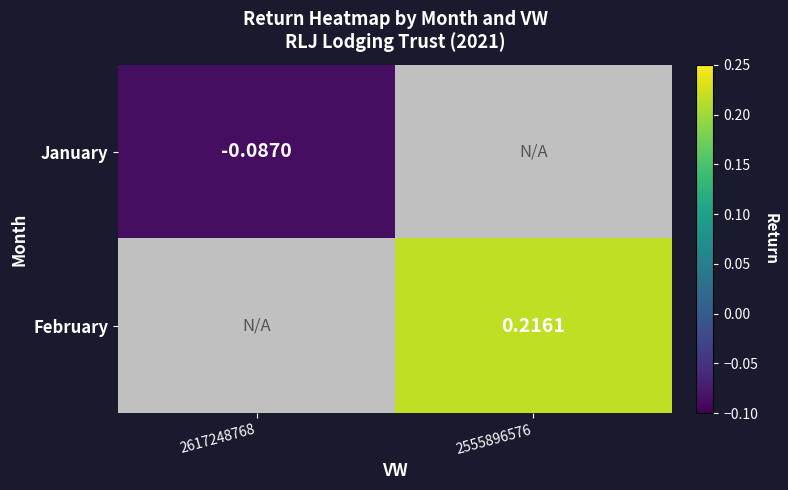

Count the number of categories in the chart.

2